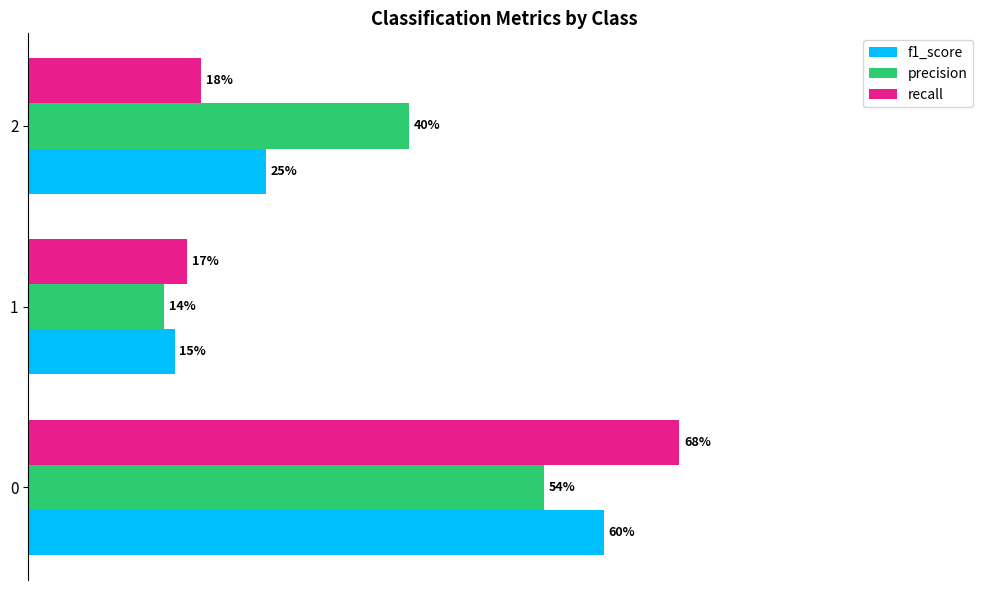

What is the smallest value displayed?

0.1